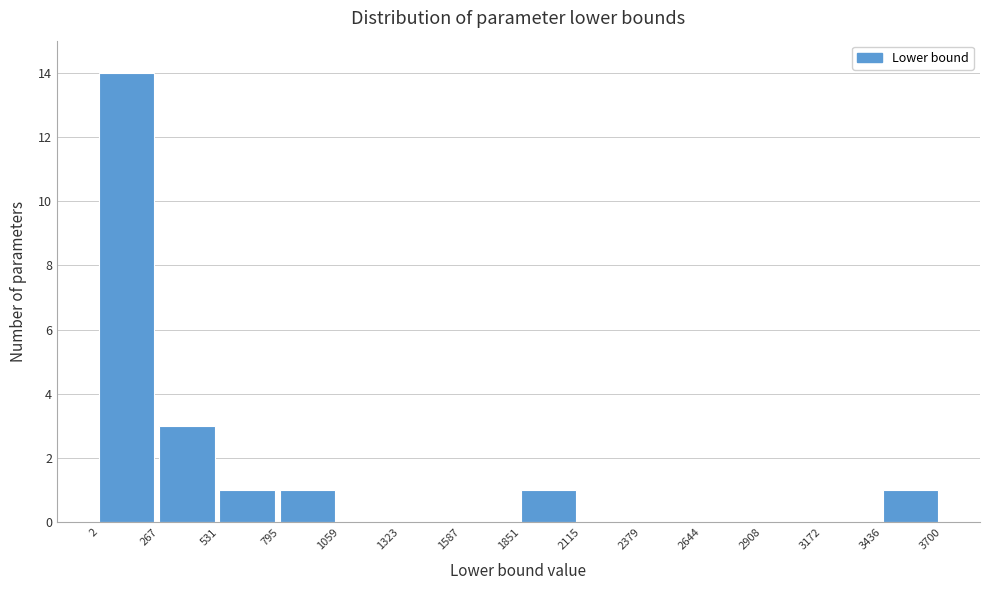

Over which range of the x-axis is the bar tallest?

2 to 267